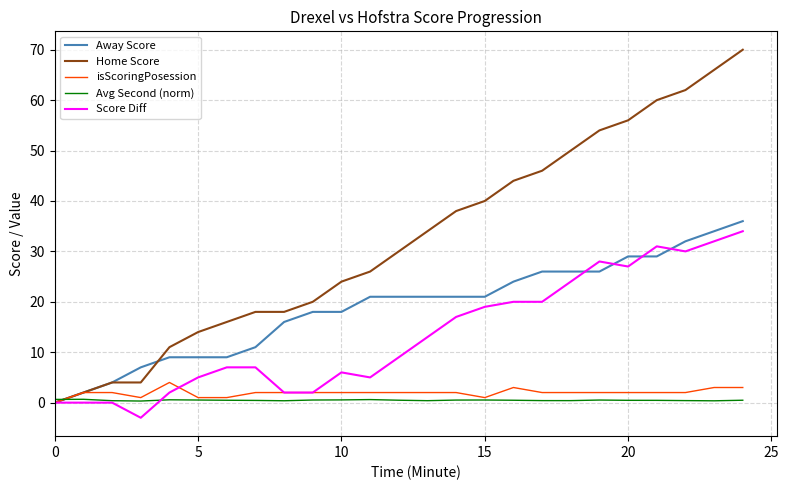

Which series has the largest range (max minus min)?

Home Score